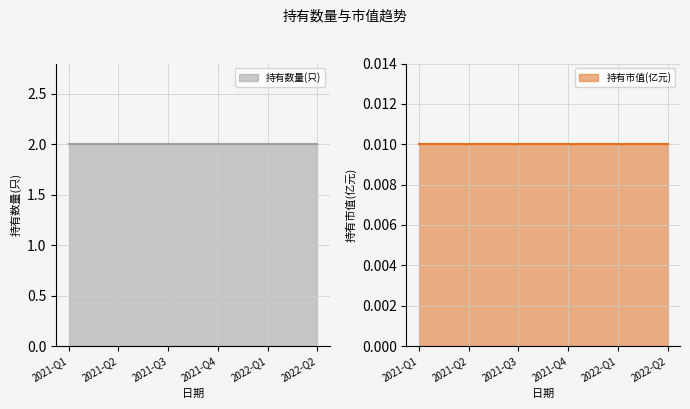

What is the label of the 6th point from the left?

2022-Q2